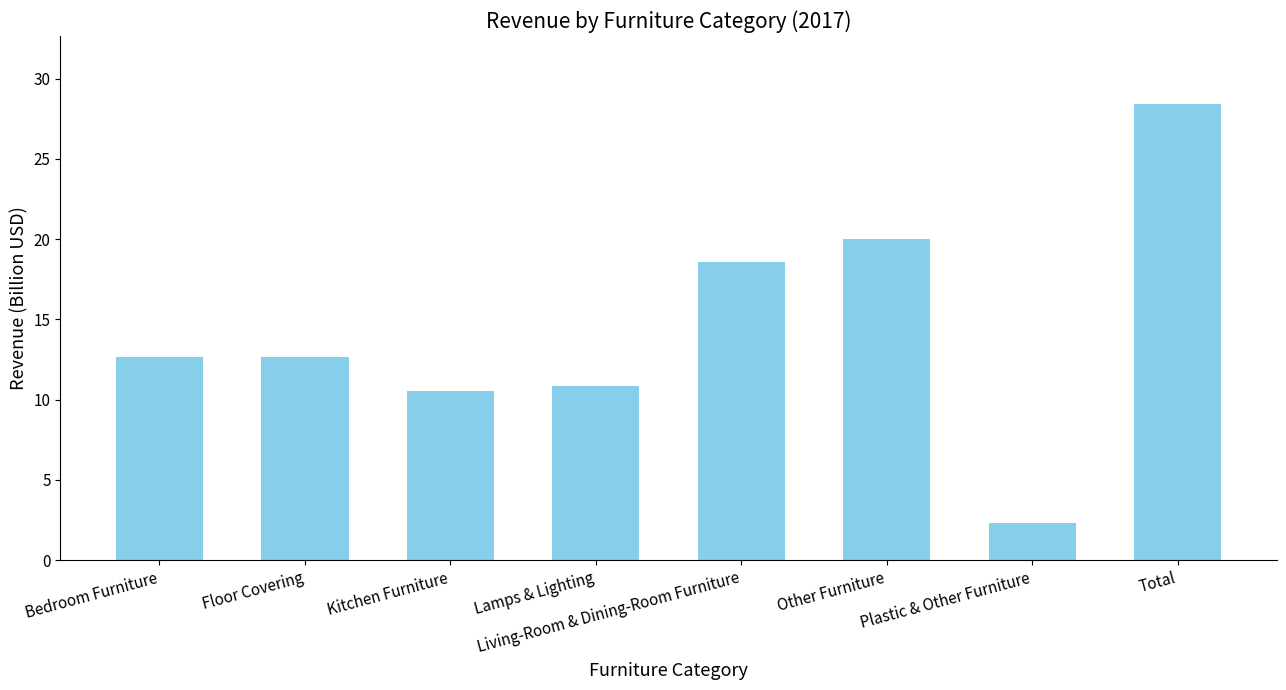

At which label does the data first exceed 12?

Bedroom Furniture